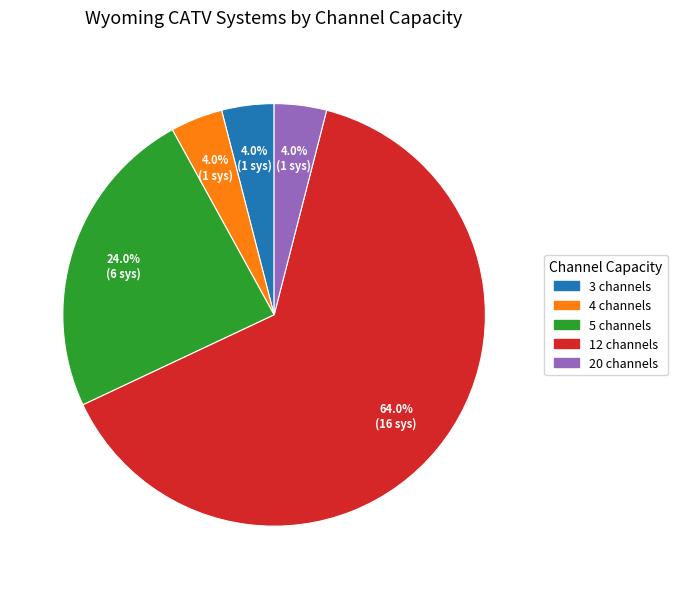

Is there any slice that represents more than half of the pie?

Yes